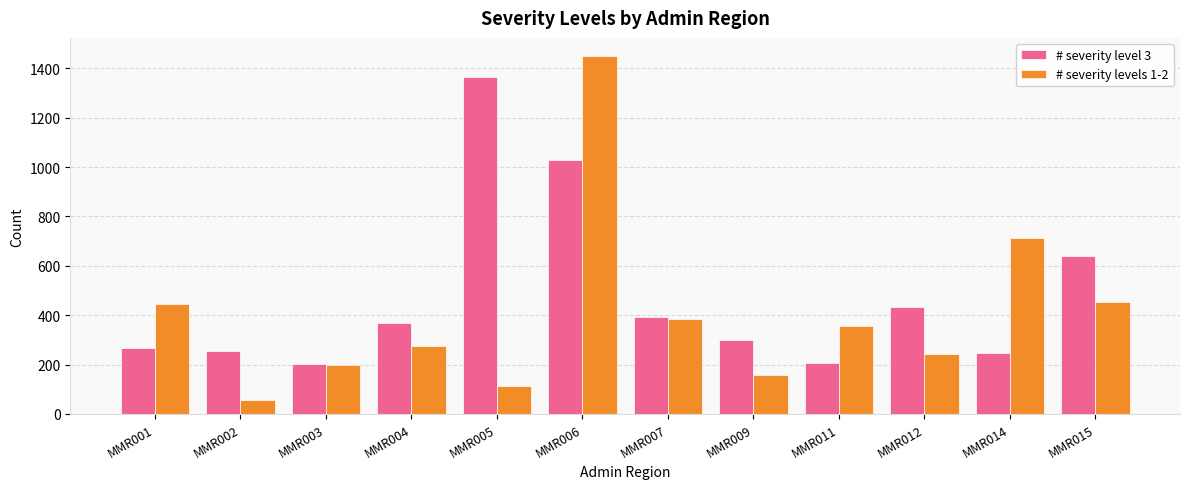

Which series has the largest total across all categories?

# severity level 3